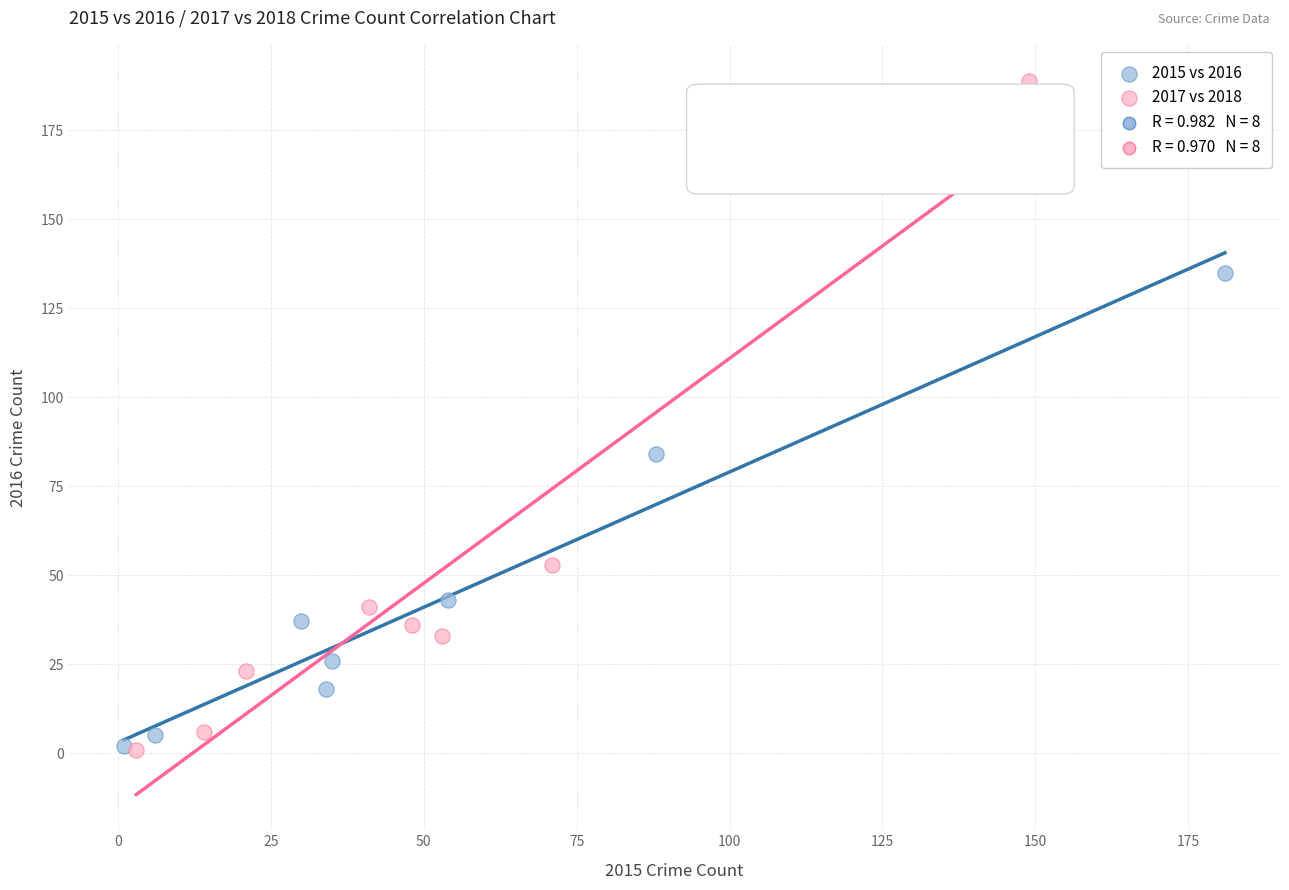

Which series contains the highest Y value?

2017 vs 2018